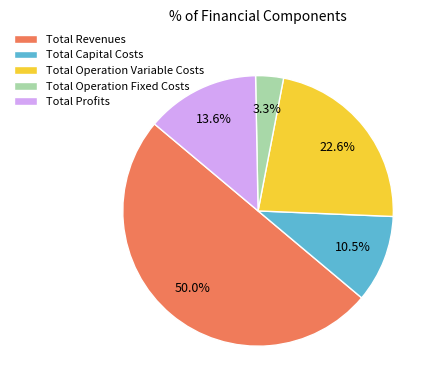

What is the ratio of the value at Total Capital Costs to the value at Total Revenues?

0.2